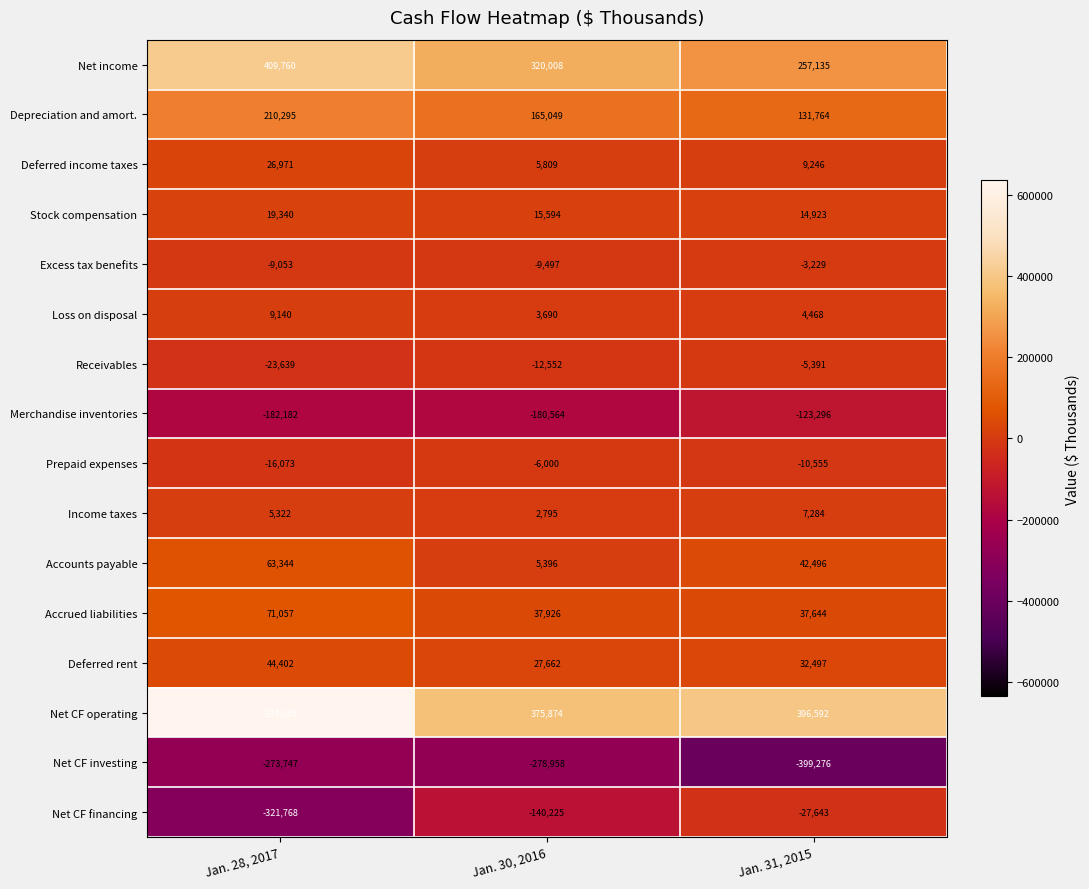

What is the maximum value shown in the chart?

634685